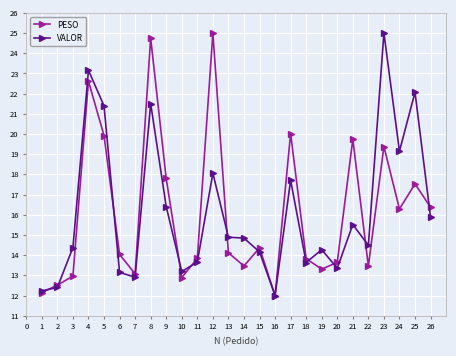

What is the spread (max minus min) of values at 4?

0.5